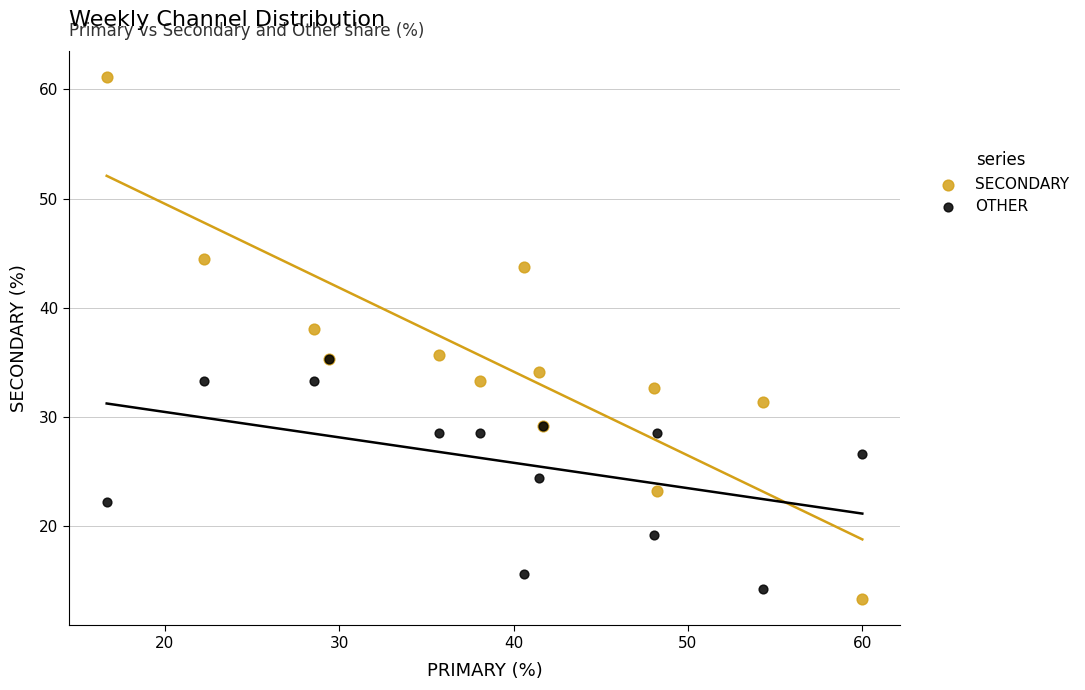

Which series has the widest spread of Y values?

SECONDARY